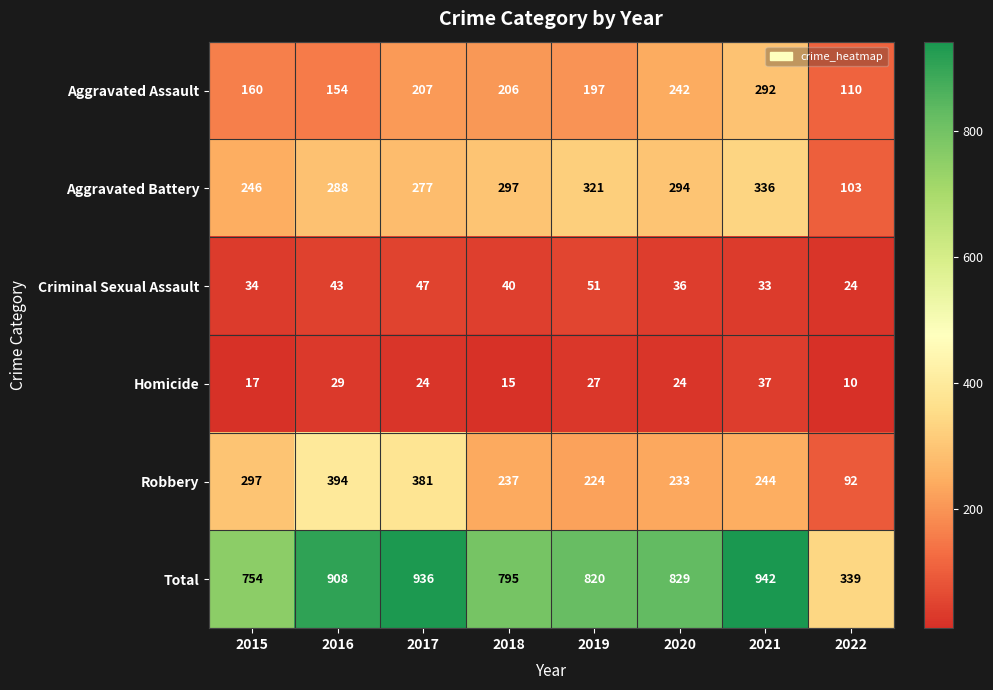

How many distinct data groups are displayed?

6